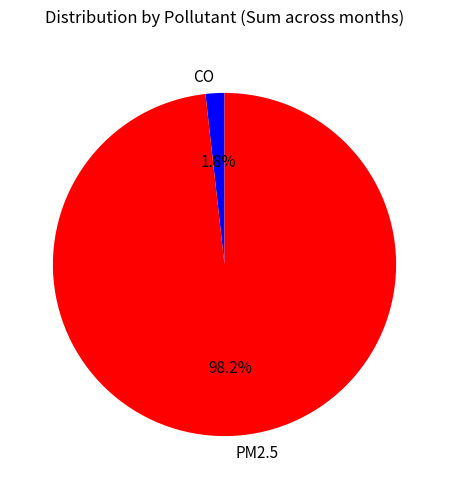

Between PM2.5 and CO, which is larger?

PM2.5